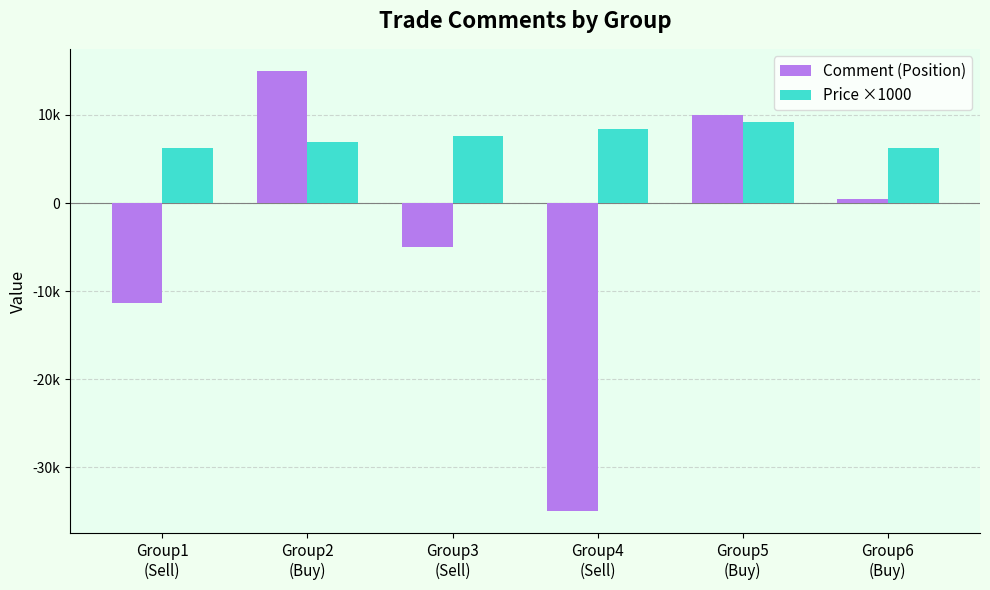

Which series has the largest total across all categories?

Price ×1000